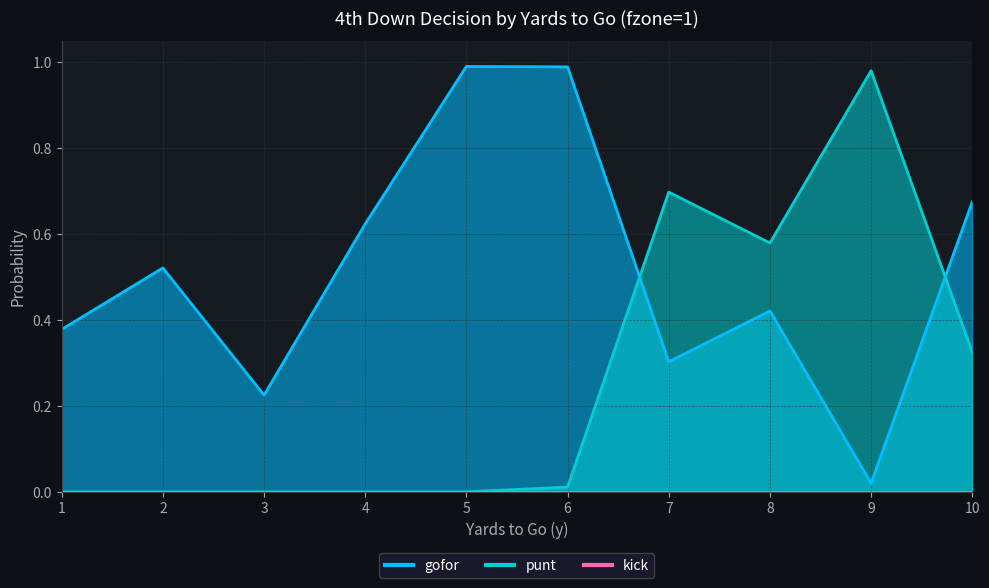

Where is punt nearest to the value 0?

1